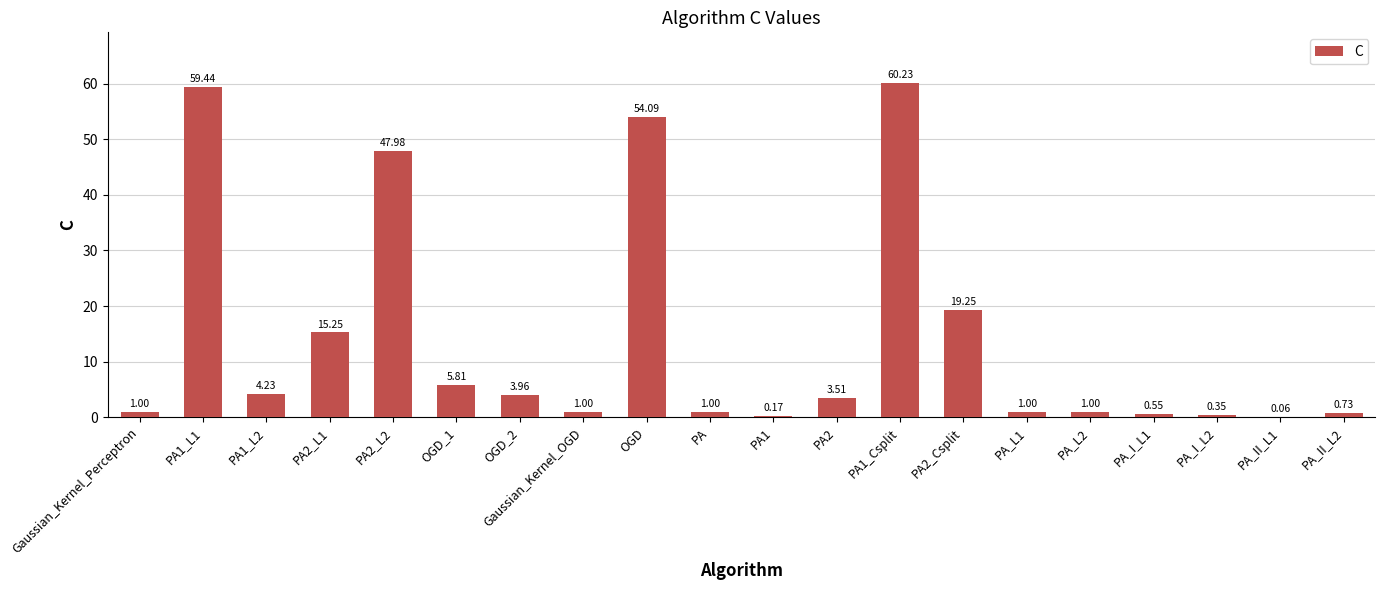

How many series are shown in this chart?

1